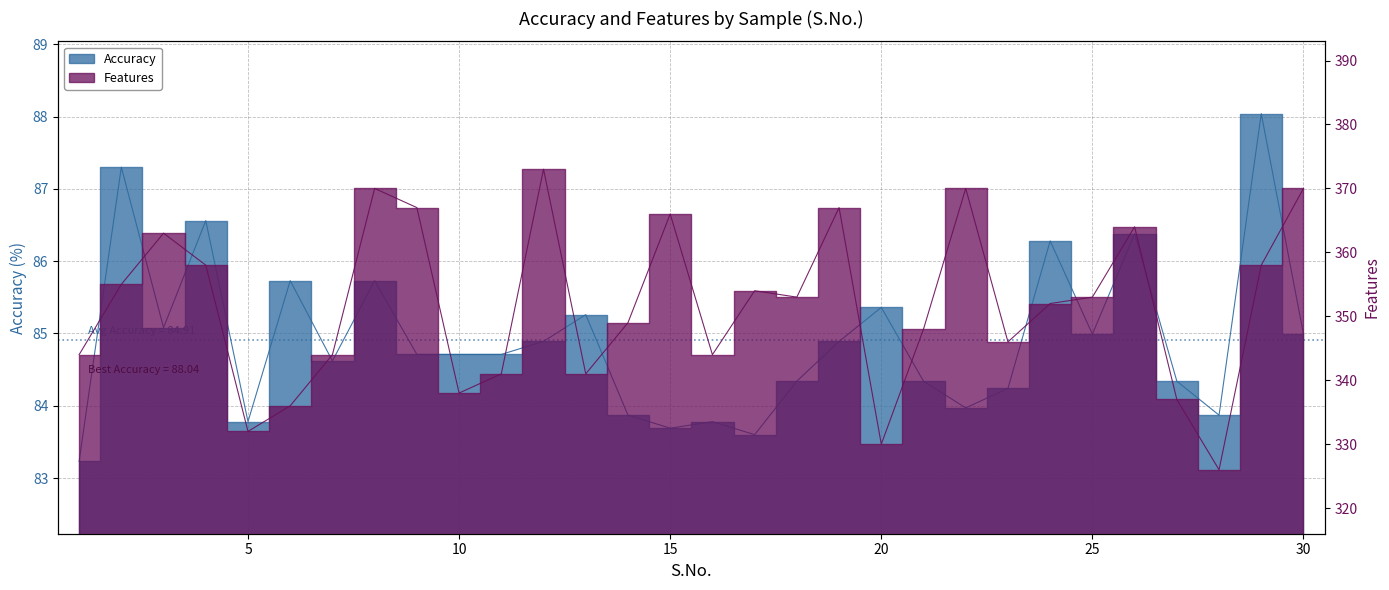

Does the chart have visible grid lines?

Yes